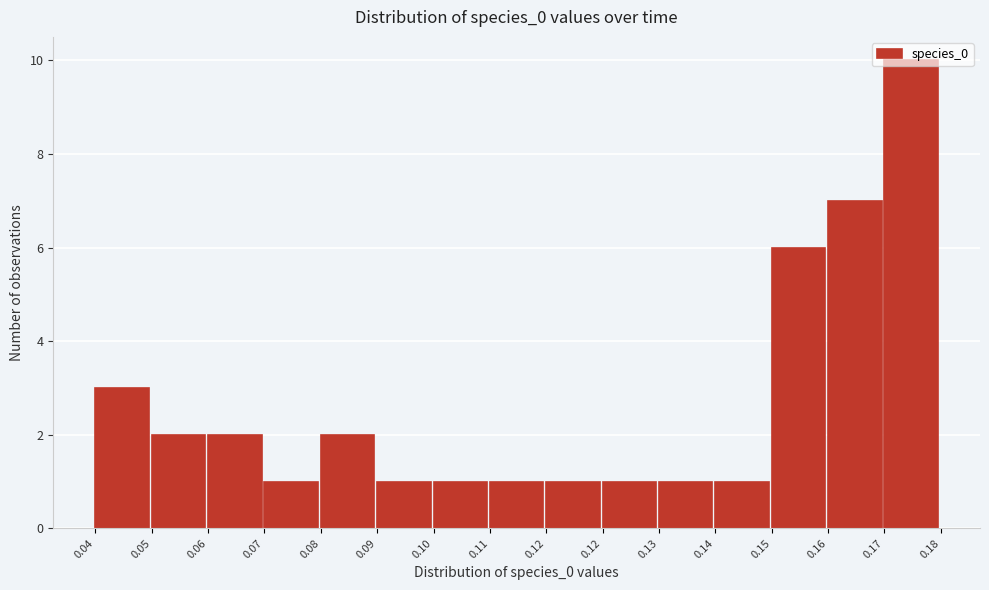

Are the bars horizontal?

No